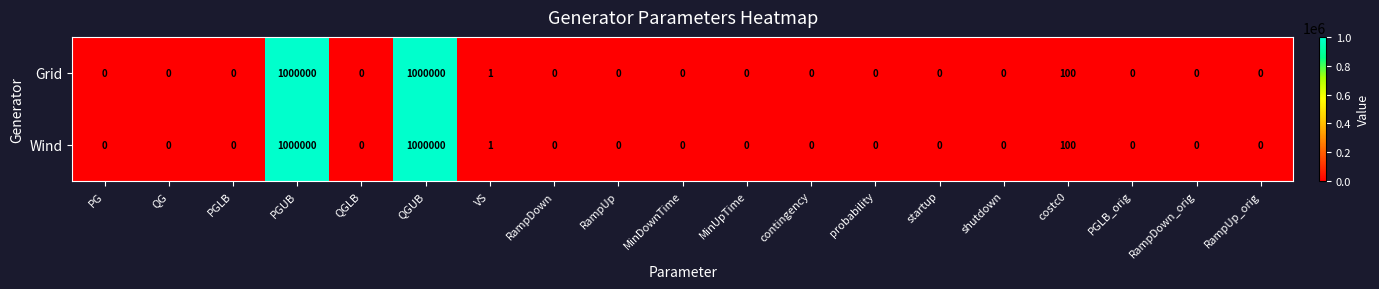

What is the sum of the Grid values at RampUp and costc0?

100